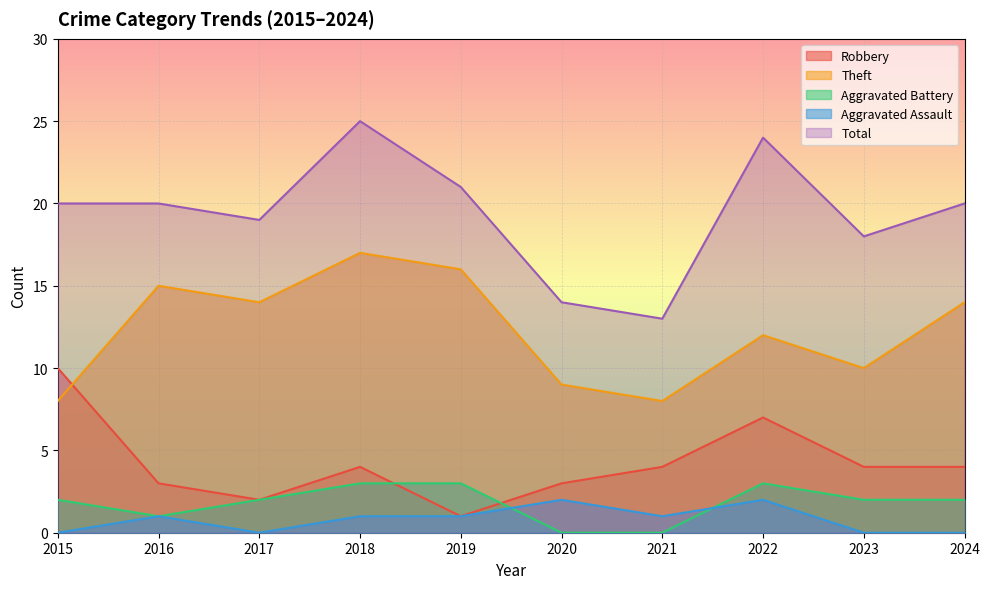

True or false: Total and Theft intersect in this chart.

False